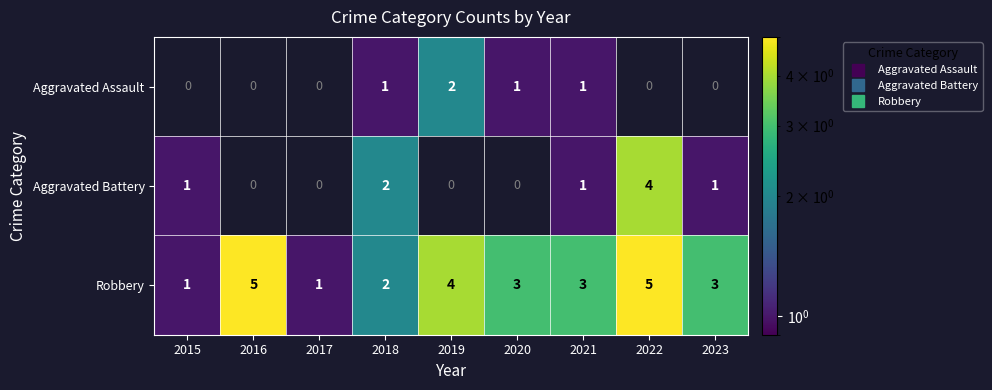

Which series has the largest total across all categories?

Robbery